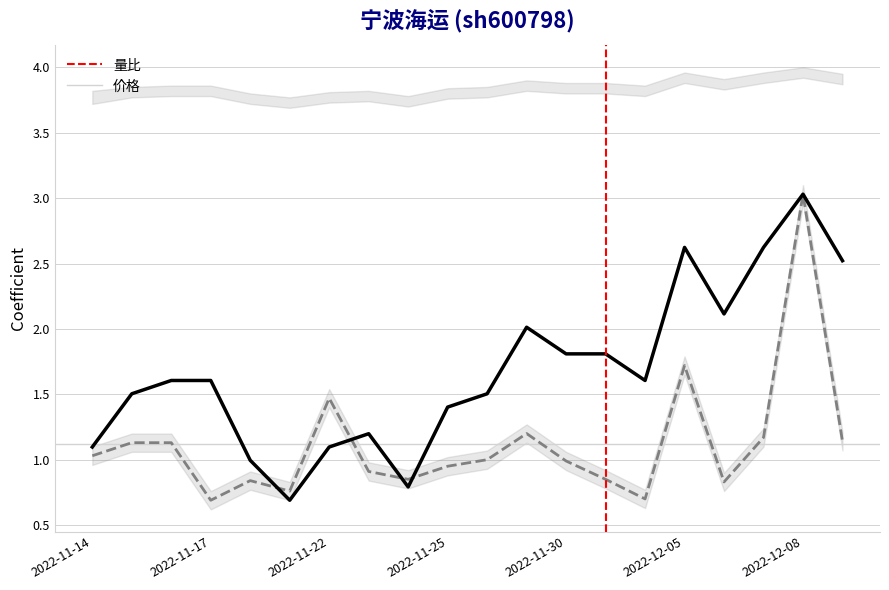

The 价格 series shows 2.4 at 10. True or false?

False